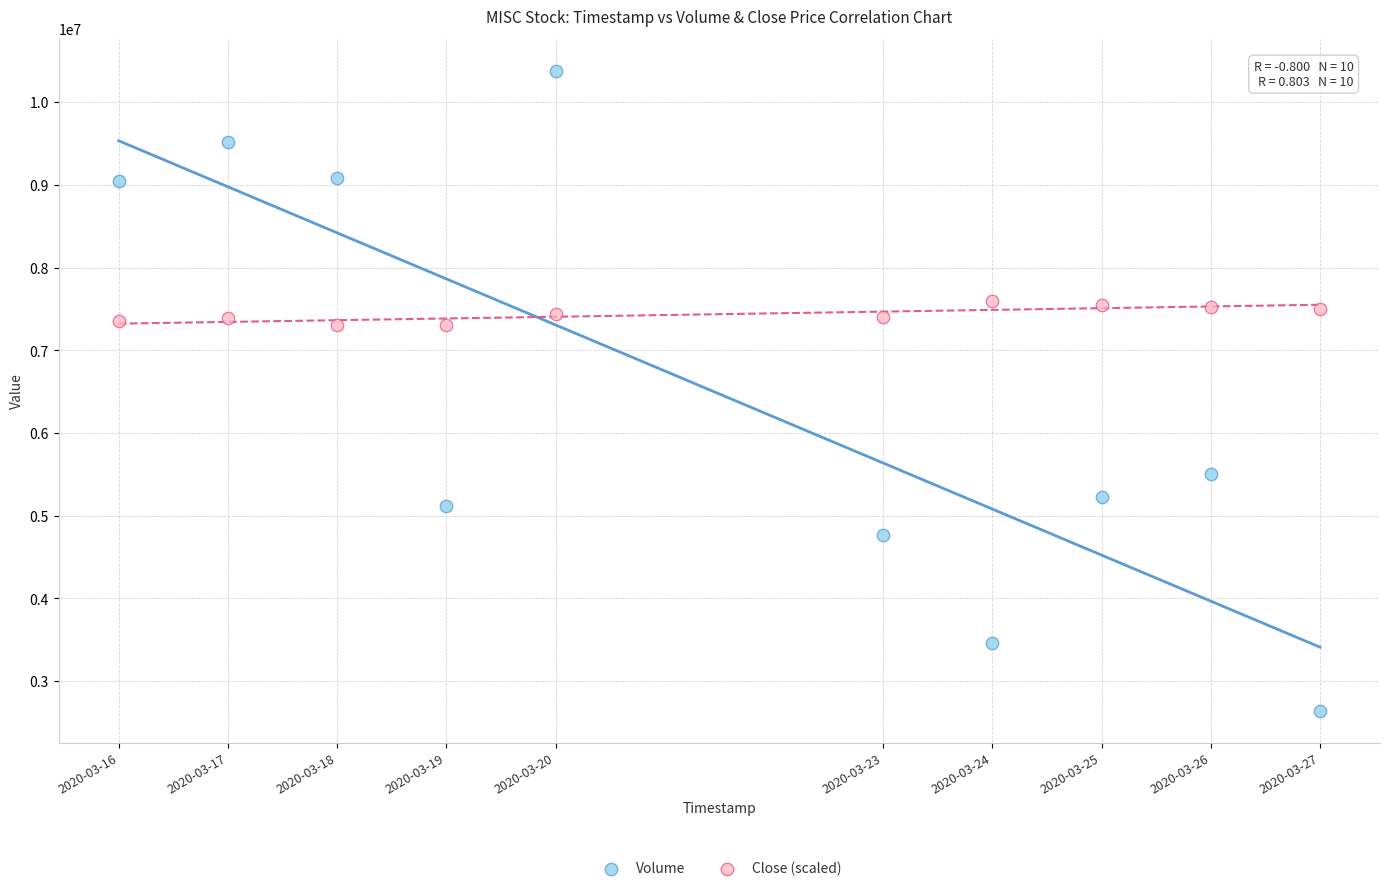

Which series has the widest spread of Y values?

Volume